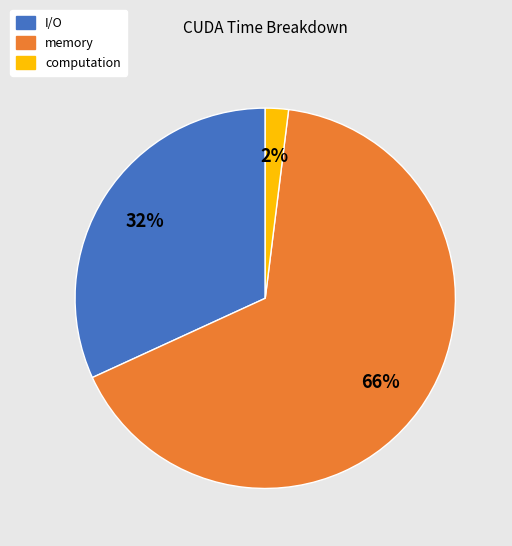

Combined, do computation and I/O account for over 50%?

No